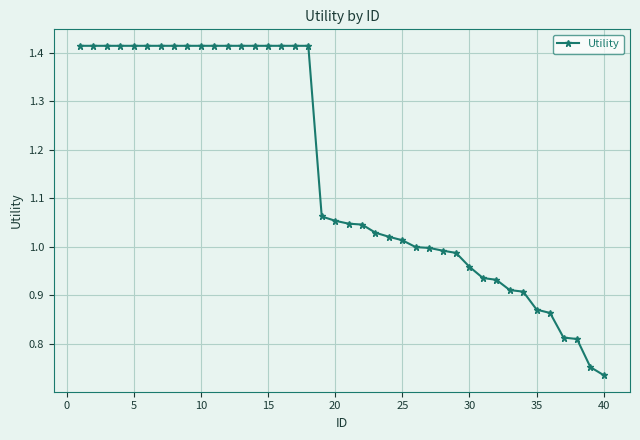

What is the average value?

1.2